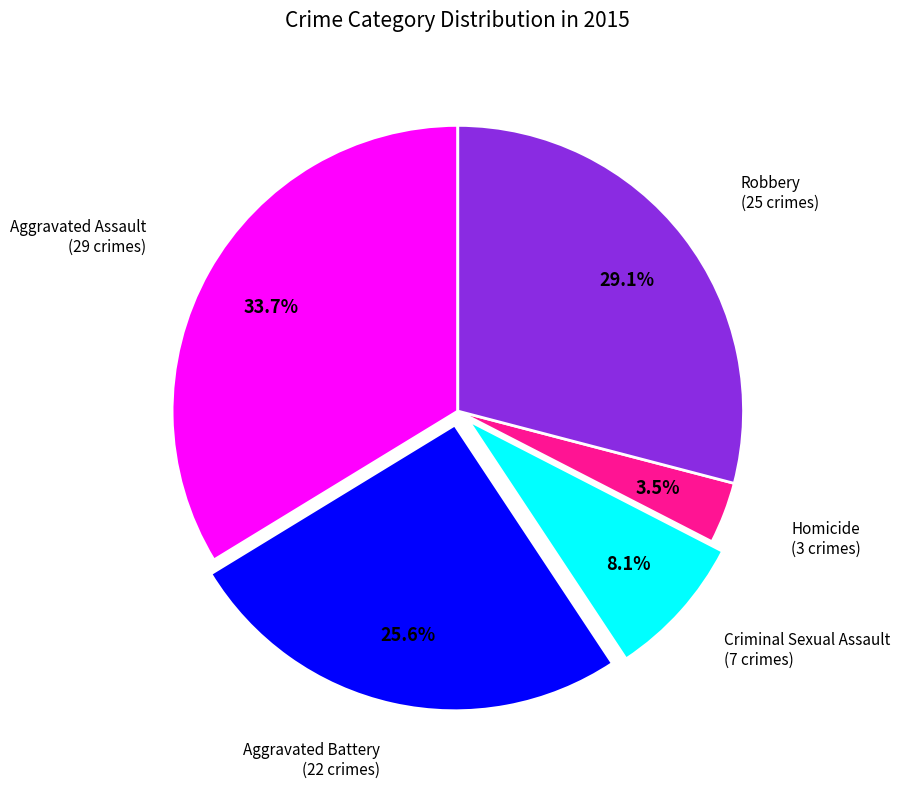

Does any single category account for the majority?

No